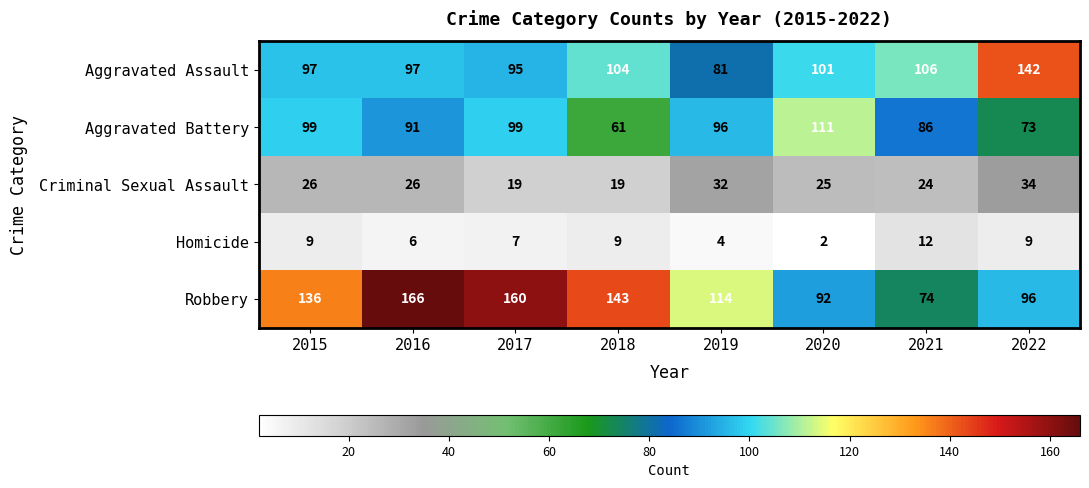

Which series changed the most between 2016 and 2017?

Aggravated Battery